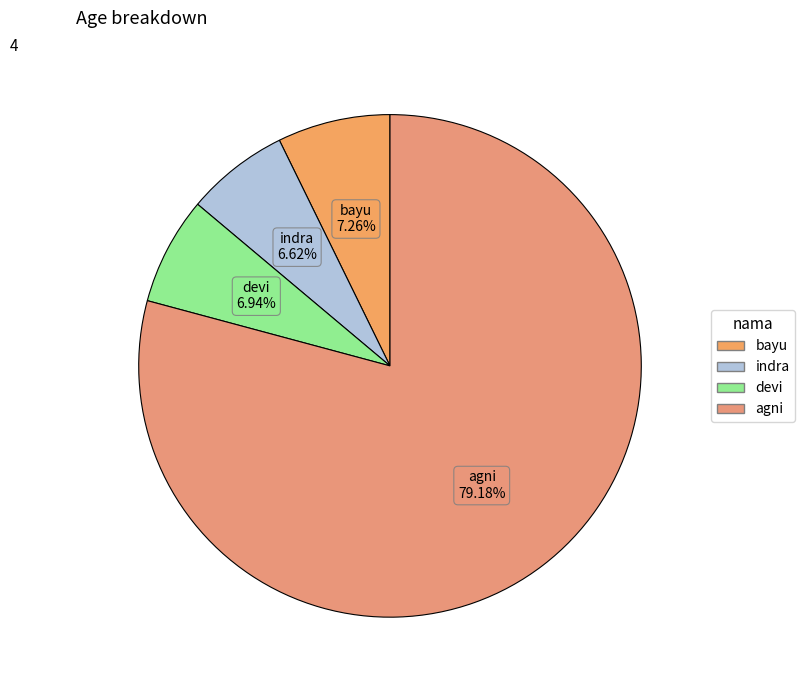

How many slices are in this pie chart?

4